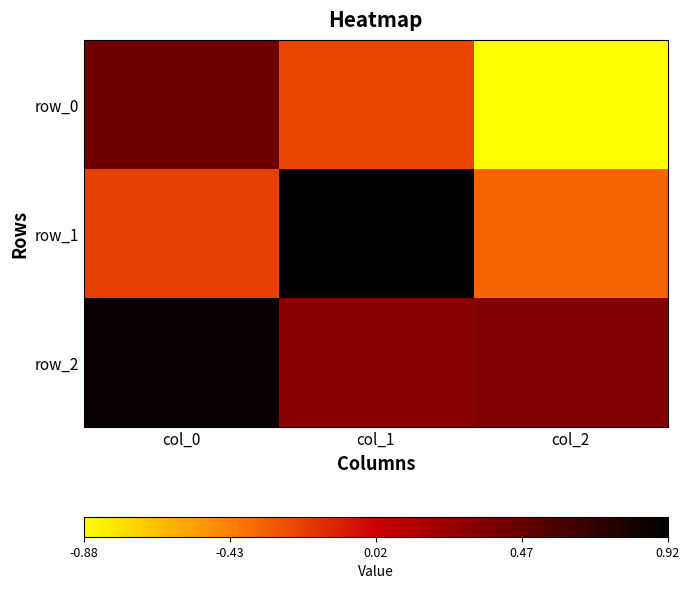

List the labels in order of row_2 value, smallest first.

col_1, col_2, col_0